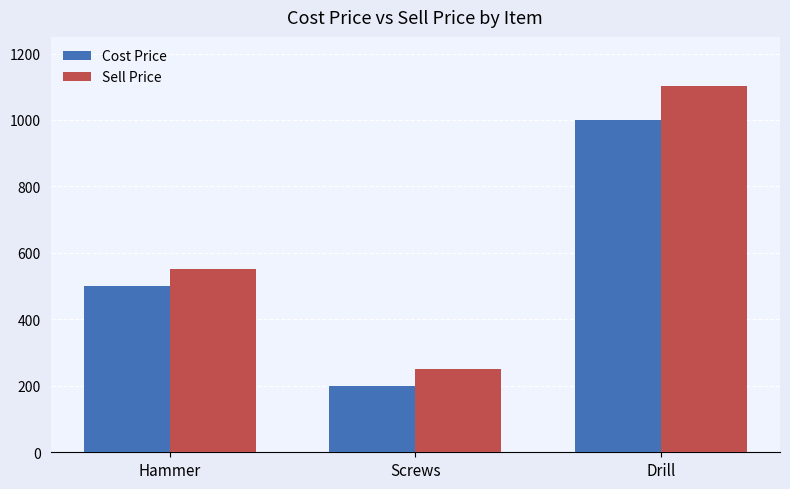

Which series has the largest total across all categories?

Sell Price